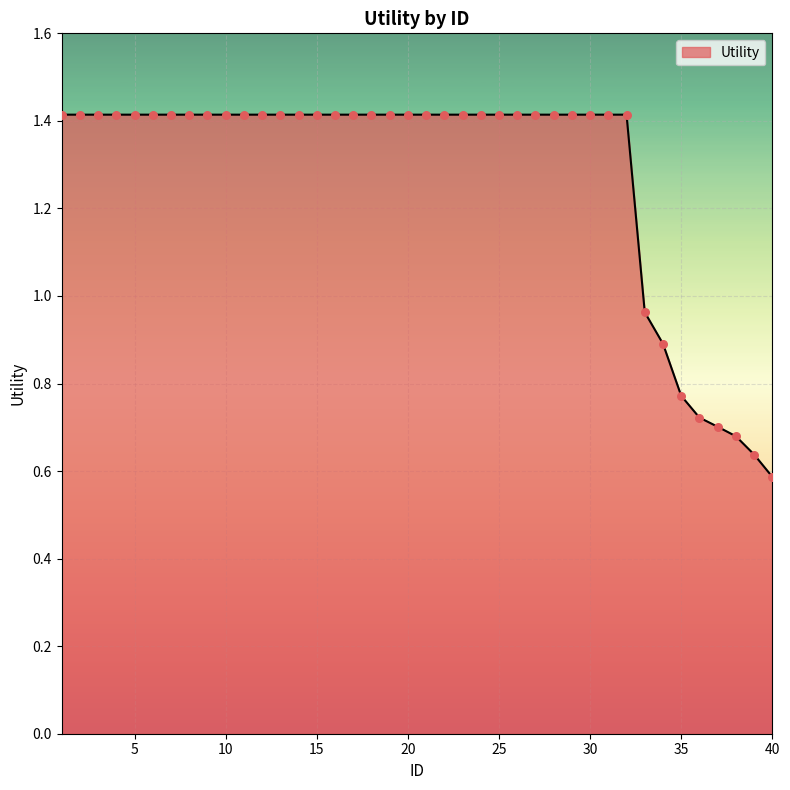

How many lines are shown in the chart?

1